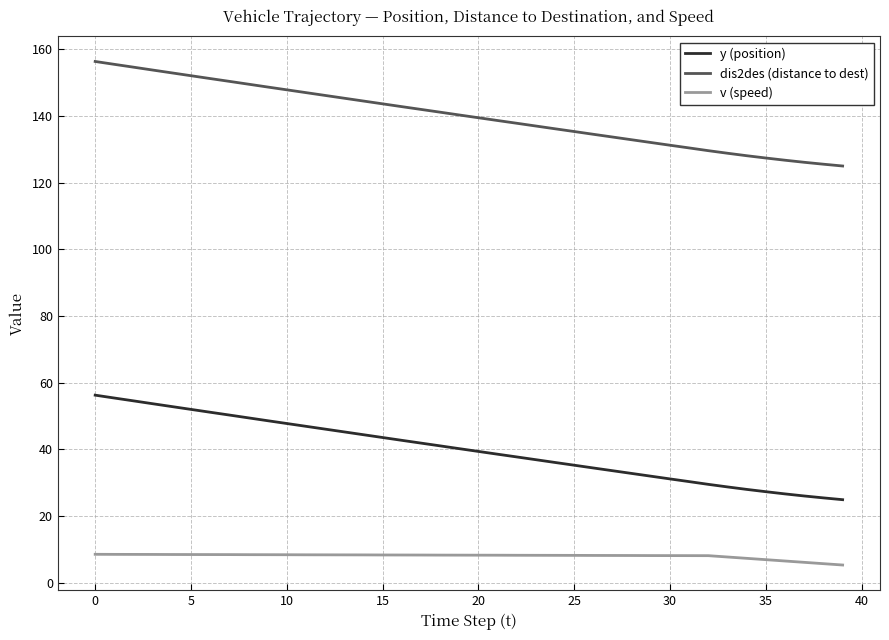

What is the difference between the maximum and minimum values in the dis2des (distance to dest) series?

31.3